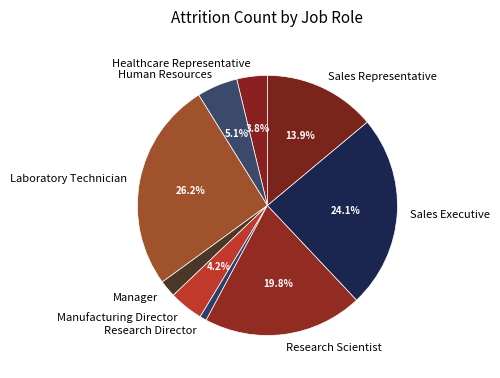

Between Sales Executive and Laboratory Technician, which is larger?

Laboratory Technician